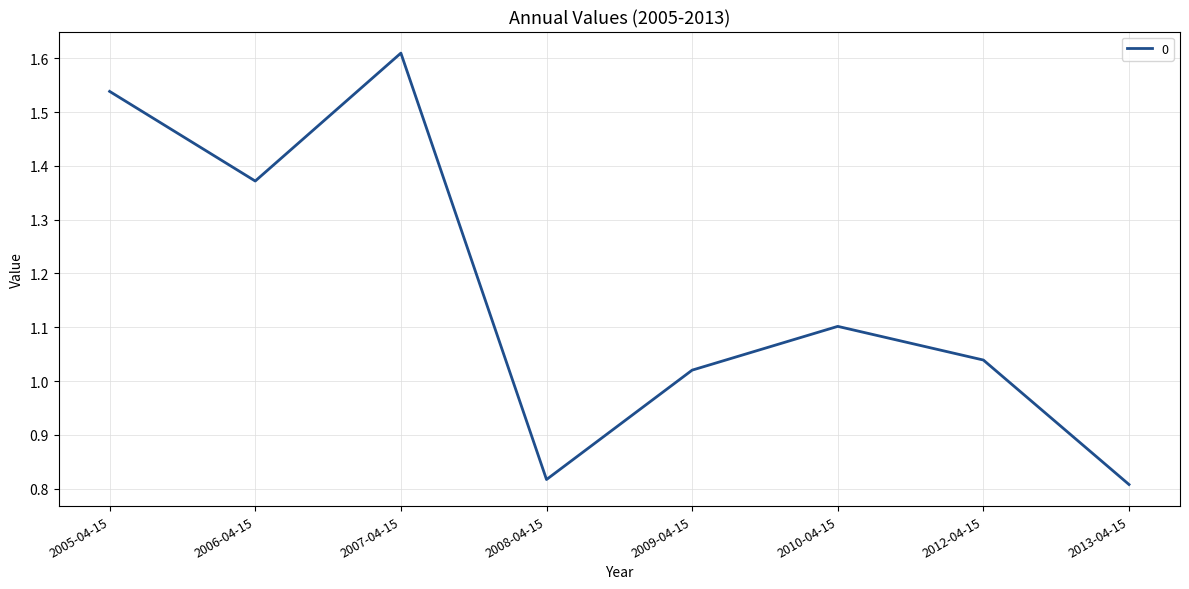

At which category does the chart reach its peak across all series?

2007-04-15